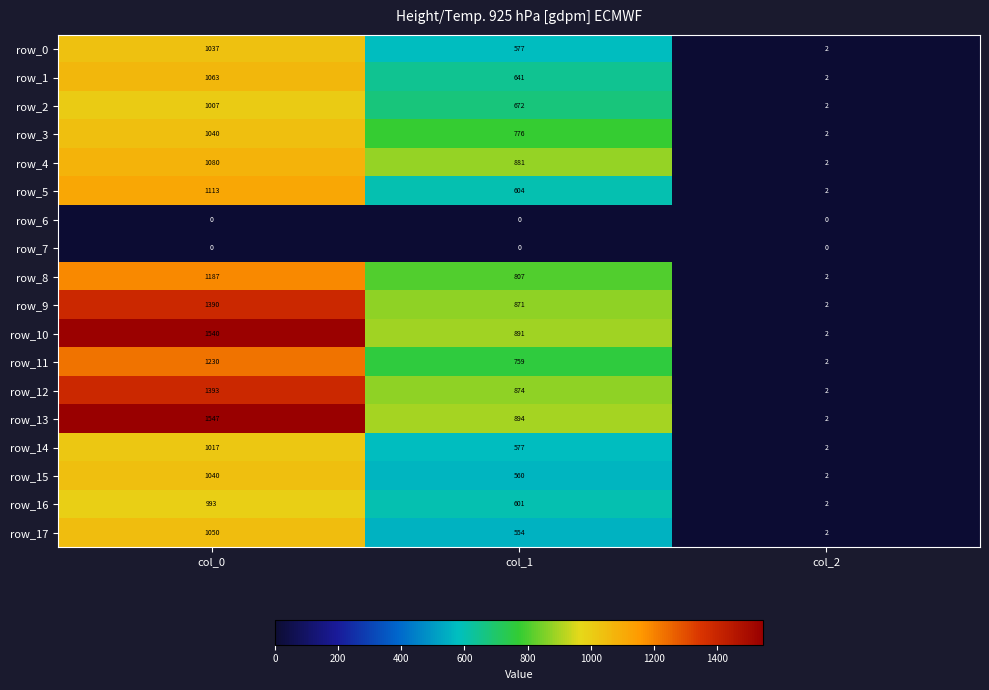

At which label is row_5 closest to 557?

col_1